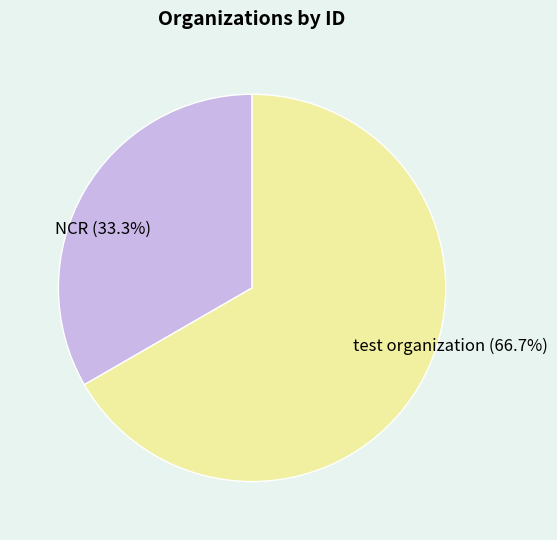

To the nearest percent, what is the difference between the NCR and test organization slice percentages?

33%